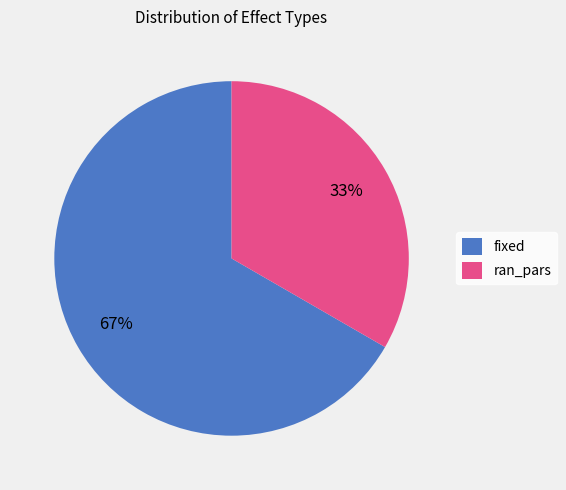

To the nearest percent, what is the average slice percentage?

50%